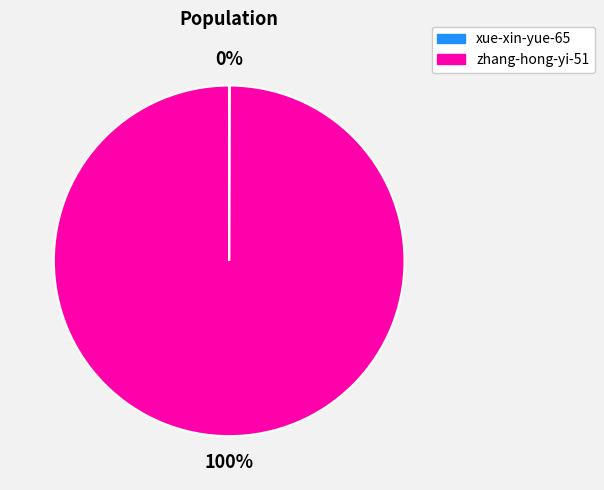

Which category accounts for the majority?

zhang-hong-yi-51